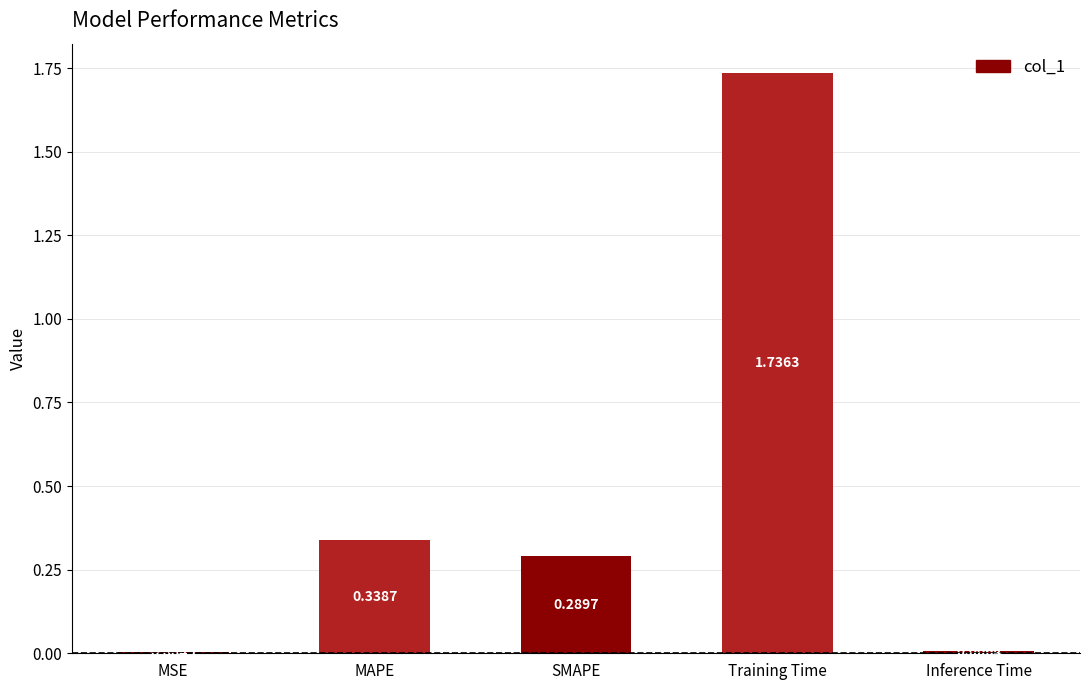

Which has a higher value, Inference Time or Training Time?

Training Time